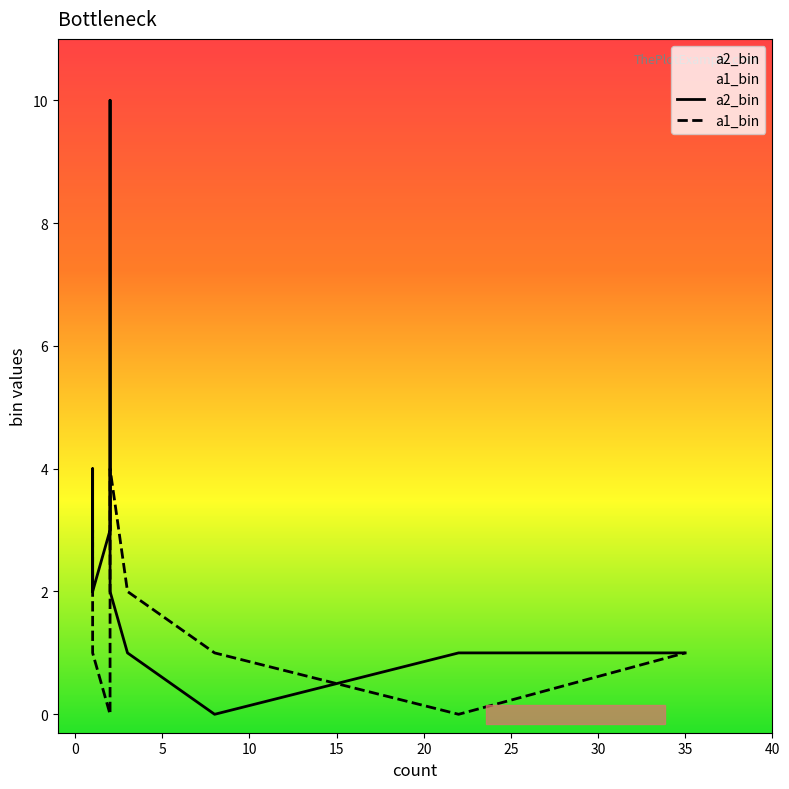

List the series in order of their peak value, lowest first.

a1_bin, a2_bin